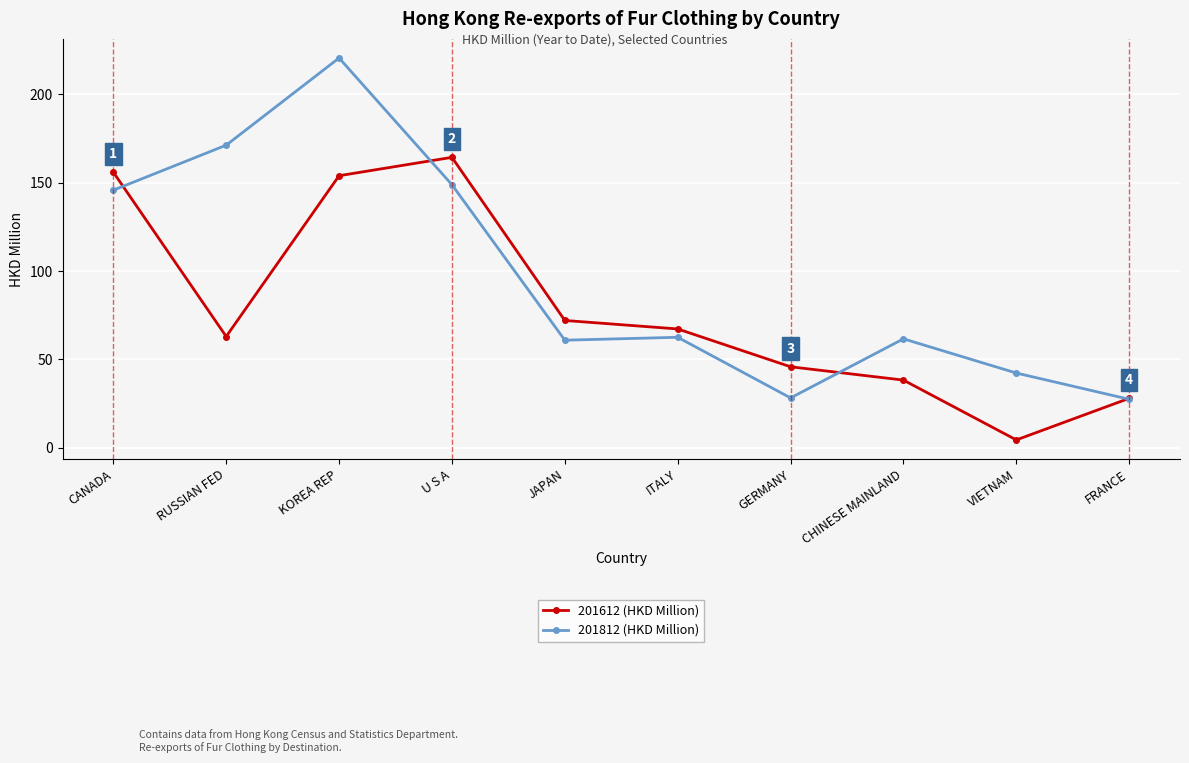

At which category does 201812 (HKD Million) reach its first local peak?

KOREA REP